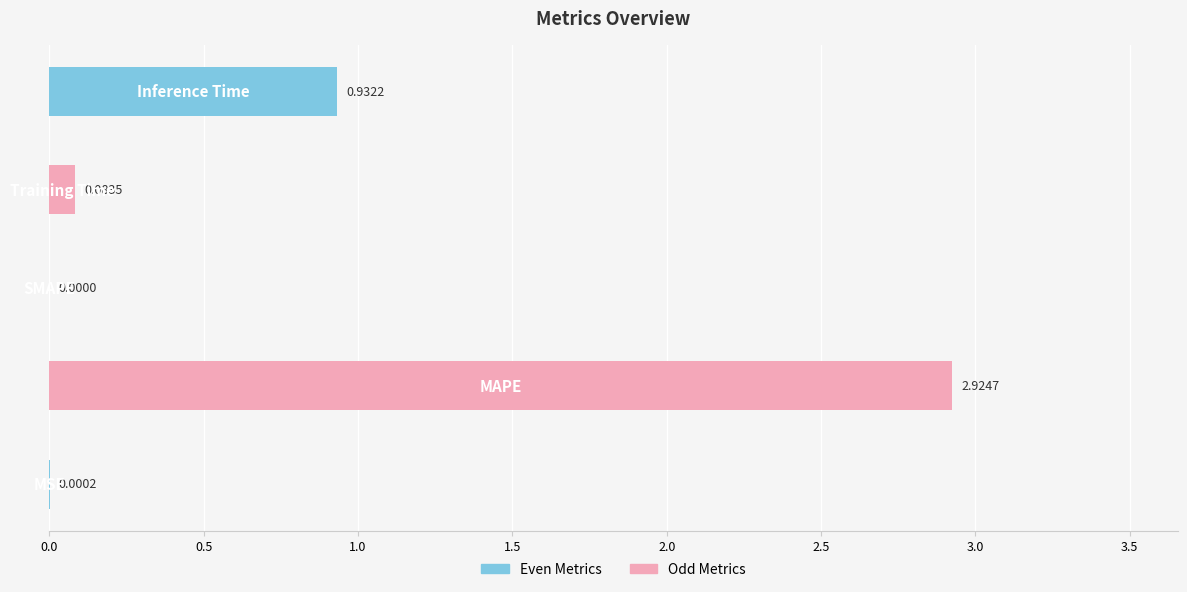

What is the sum of all values?

3.9